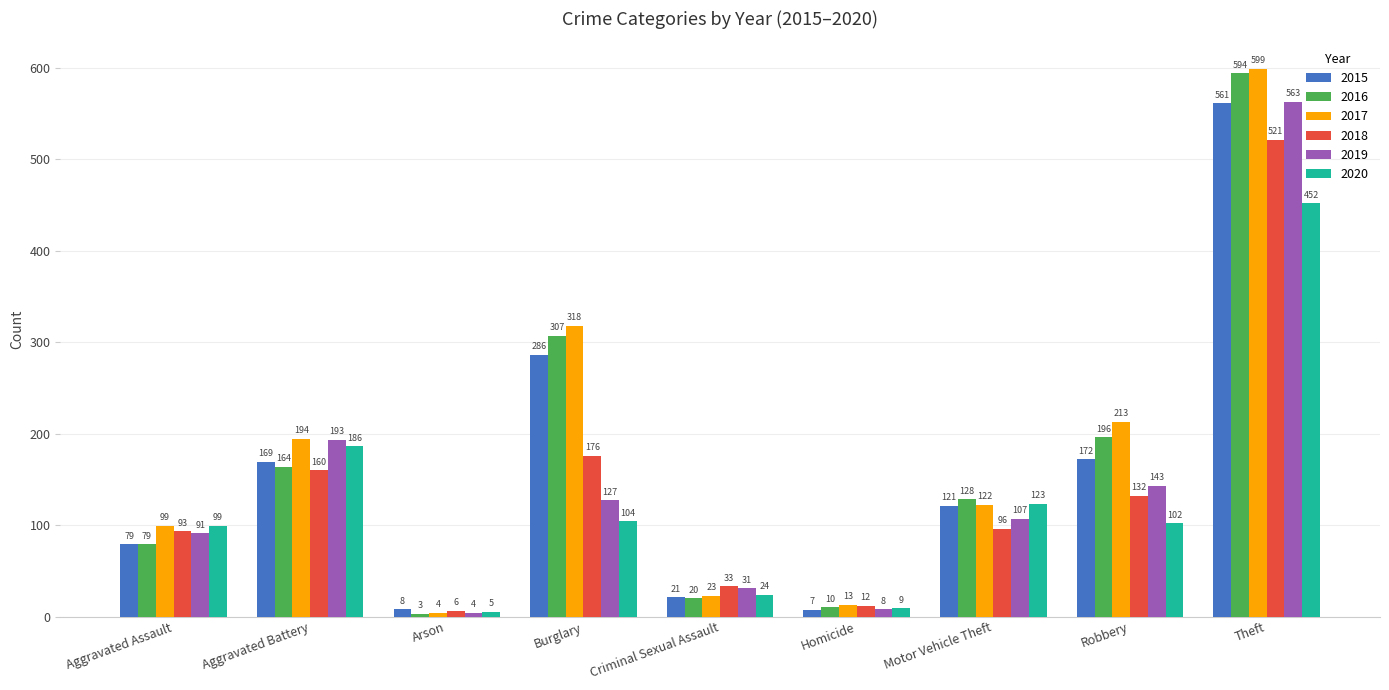

What is the label of the 2nd bar from the left?

Aggravated Battery